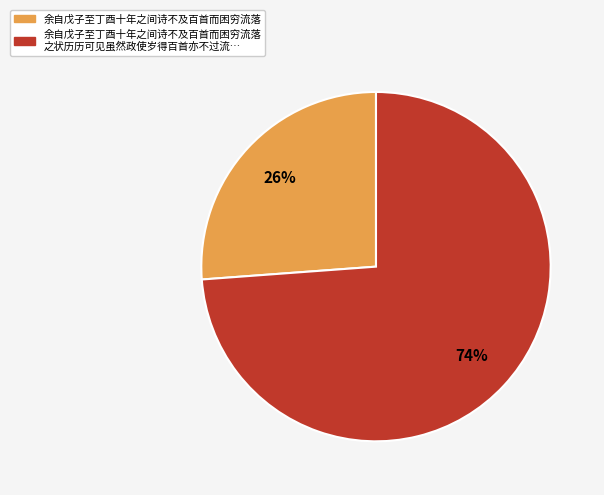

Count the number of slices in the pie.

2